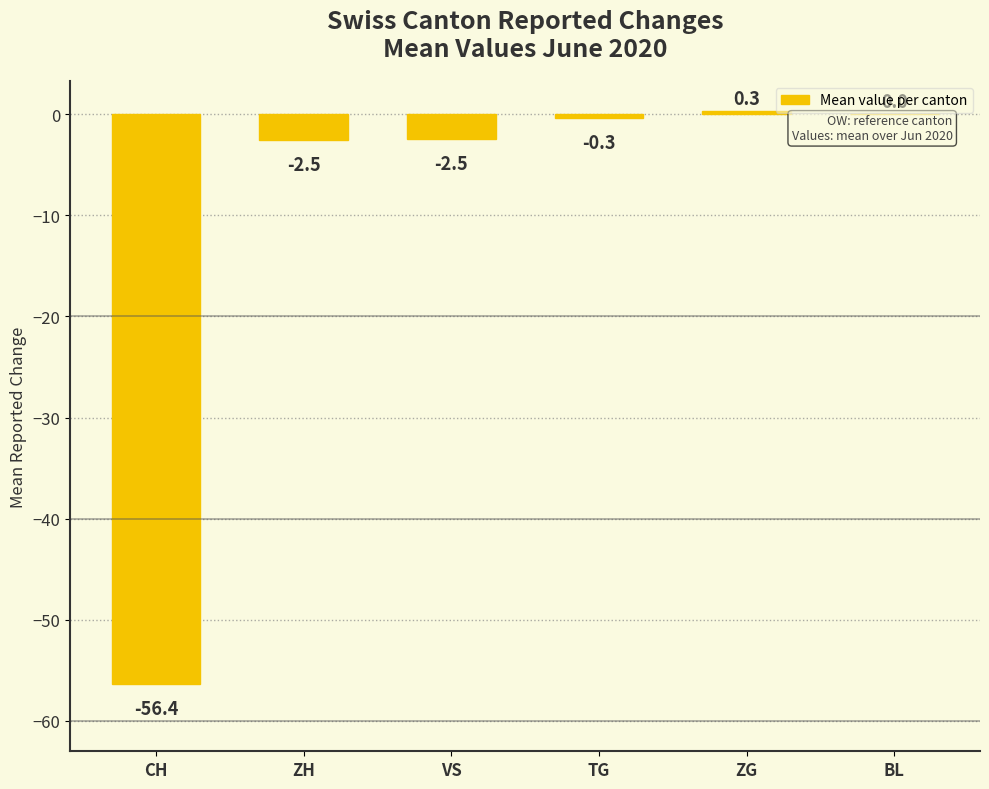

Between ZH and CH, which is larger?

ZH